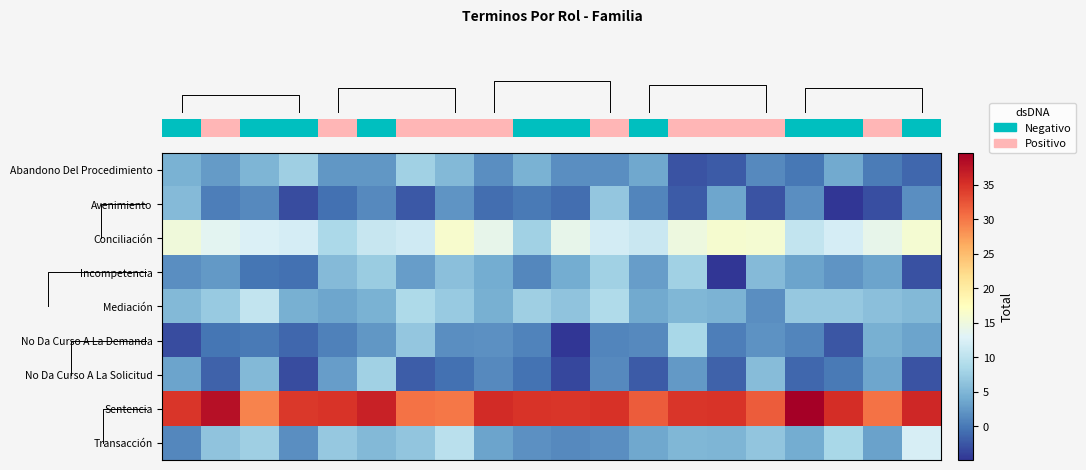

Reading left to right, transcribe all the data shown in this chart.

row_0: 4.5	2.6	5.0	7.6	2.3	2.3	7.8	5.3	1.6	4.6	1.6	1.6	3.7	-2.8	-2.2	1.3	-0.1	4.0	0.3	-1.3
row_1: 5.4	0.3	1.2	-3.3	-0.6	1.3	-2.5	2.1	-0.8	0.1	-0.8	6.6	1.0	-2.2	3.5	-2.7	1.6	-4.9	-3.0	1.6
row_2: 15.2	13.5	12.7	12.1	8.5	10.8	11.6	16.2	14.0	7.7	14.0	11.8	11.0	14.8	16.1	15.8	10.5	12.1	14.0	15.9
row_3: 1.6	2.4	-0.3	-0.6	5.5	7.1	2.8	6.0	4.1	1.0	4.1	7.6	2.9	7.7	-4.9	5.5	3.3	2.1	3.3	-3.0
row_4: 5.3	7.1	10.5	4.4	3.6	4.5	8.8	7.0	4.4	7.6	6.3	8.9	3.9	5.0	4.8	1.6	6.9	6.8	6.0	5.3
row_5: -3.3	-0.3	-0.0	-1.4	0.5	2.2	6.7	1.5	1.8	0.8	-4.8	0.9	1.2	8.4	0.4	1.9	0.9	-2.5	4.5	3.3
row_6: 3.4	-1.7	5.2	-3.2	2.8	7.6	-2.0	-0.7	1.3	-0.5	-3.7	1.2	-2.2	2.4	-1.8	5.7	-1.4	0.0	3.5	-2.7
row_7: 34.7	38.0	29.1	34.6	34.8	36.4	30.3	30.0	35.6	34.9	34.8	35.0	31.9	34.7	34.9	31.8	39.6	35.4	30.4	36.0
row_8: 1.1	6.4	7.5	1.5	6.9	5.2	6.5	9.7	3.3	1.7	1.3	1.5	3.8	5.0	4.8	6.5	4.0	8.4	3.2	12.2